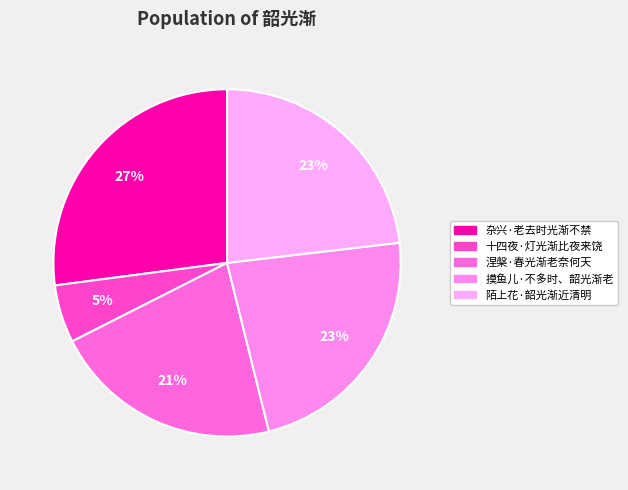

Is it true that 摸鱼儿·不多时、韶光渐老 is 10% of the pie?

False